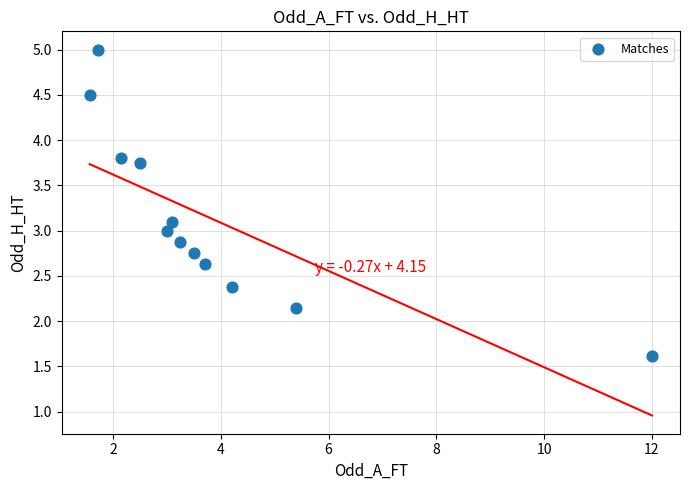

What is the average Y value?

3.1